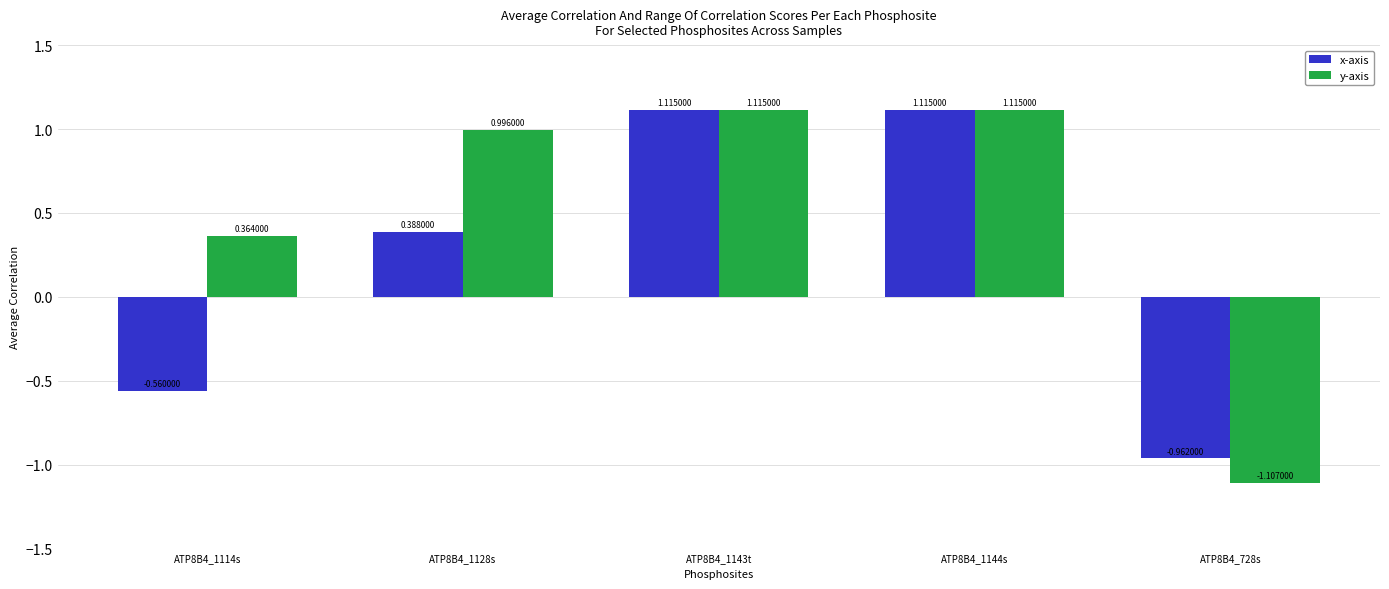

At which label is y-axis closest to 0?

ATP8B4_1114s